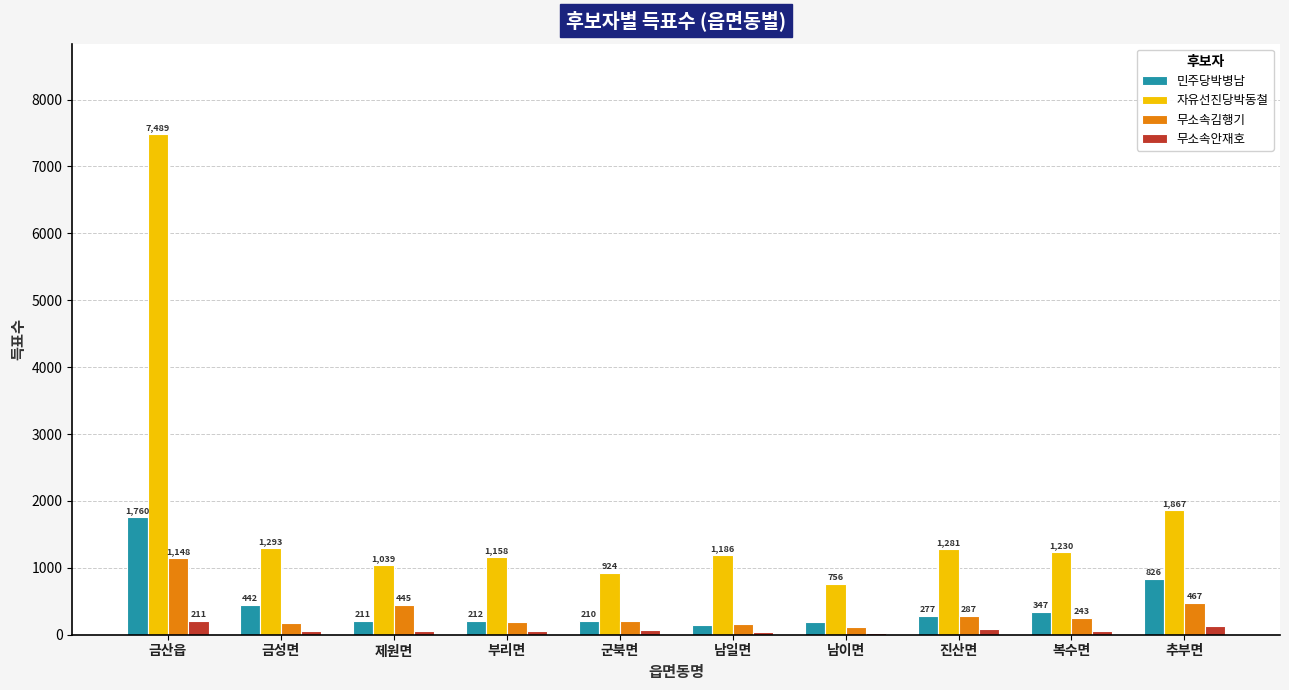

At 부리면, list the series in order from largest to smallest.

자유선진당박동철, 민주당박병남, 무소속김행기, 무소속안재호